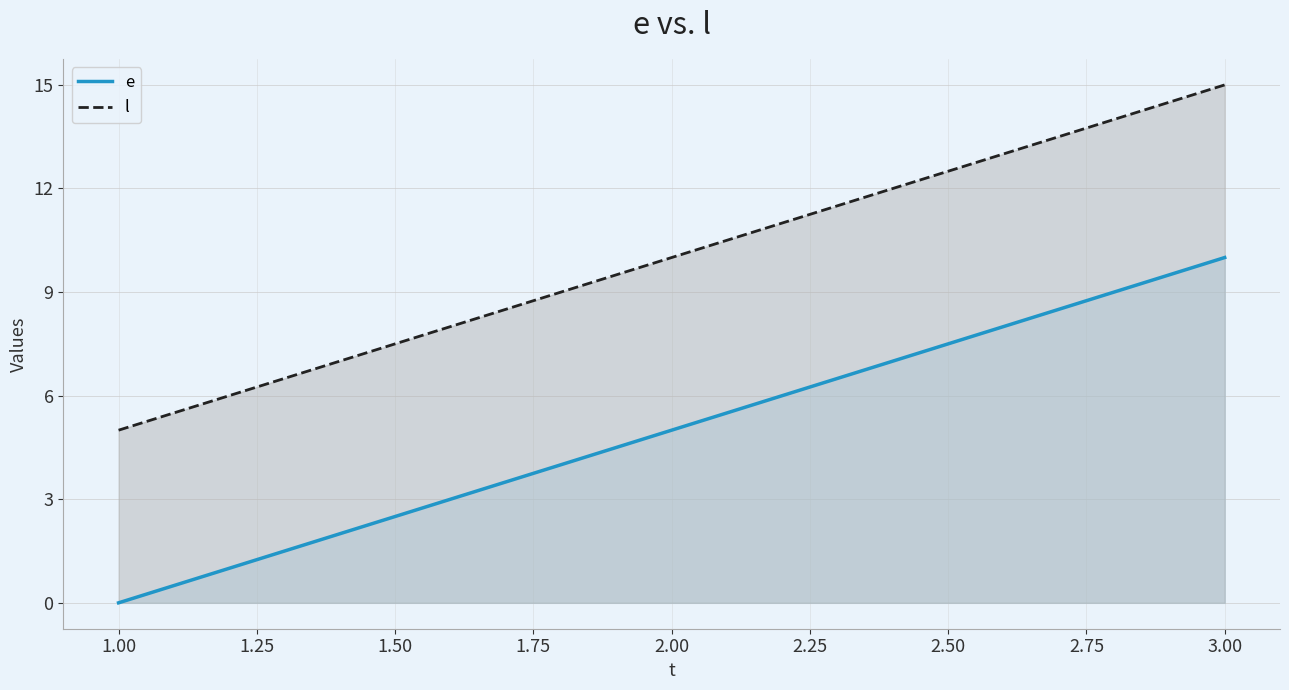

What position from the right is 1.00?

3